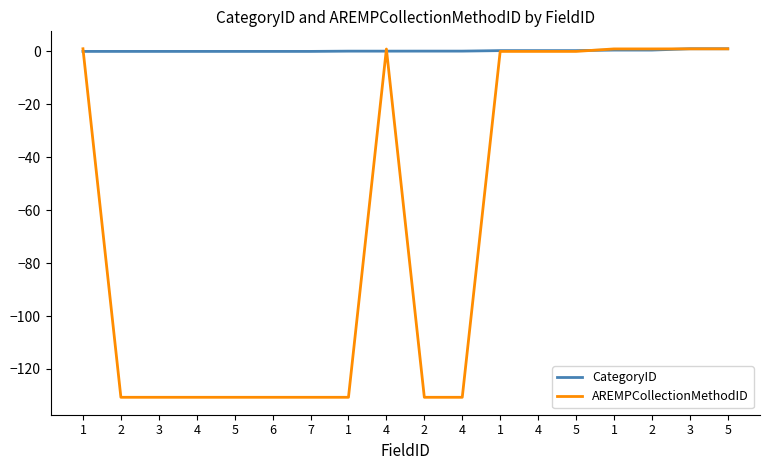

What is the sum of the CategoryID values at 4 and 4?

0.2